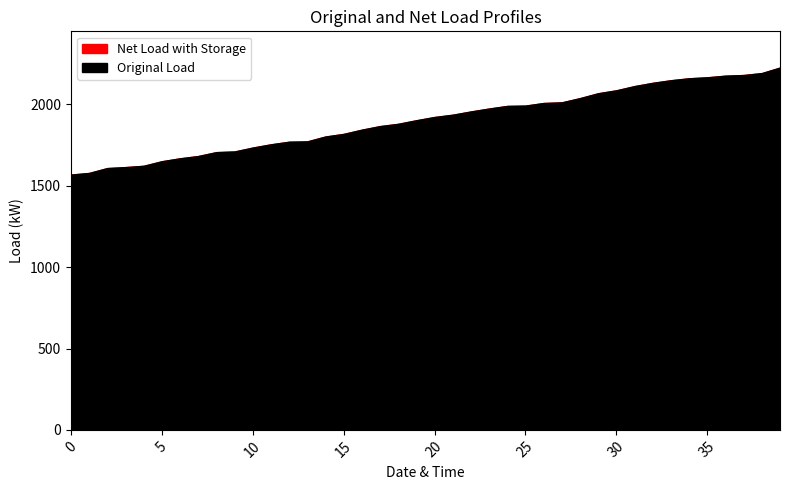

Read the value at 24.

1991